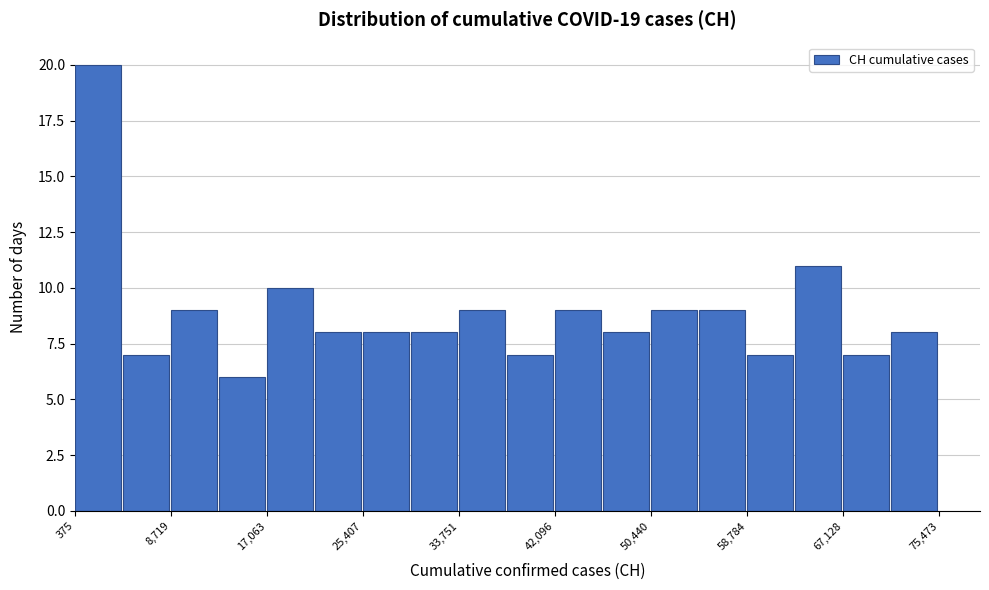

Reading left to right, list every bar in this chart as the range it spans on the x-axis followed by its height. Neither the bar edges nor the heights are printed on the chart, so give them approximately, as read against the axes.

0 to 5000: 20
5000 to 9000: 7
9000 to 13000: 9
13000 to 17000: 6
17000 to 21000: 10
21000 to 25000: 8
25000 to 30000: 8
30000 to 34000: 8
34000 to 38000: 9
38000 to 42000: 7
42000 to 46000: 9
46000 to 50000: 8
50000 to 55000: 9
55000 to 59000: 9
59000 to 63000: 7
63000 to 67000: 11
67000 to 71000: 7
71000 to 75000: 8